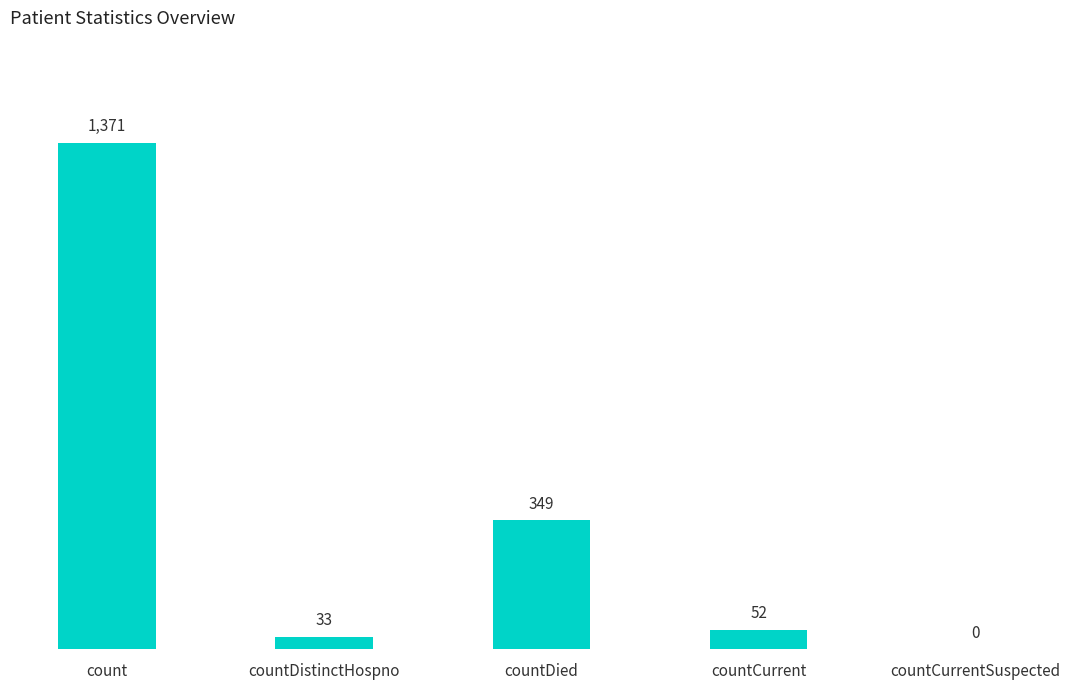

What is the maximum value shown in the chart?

1371